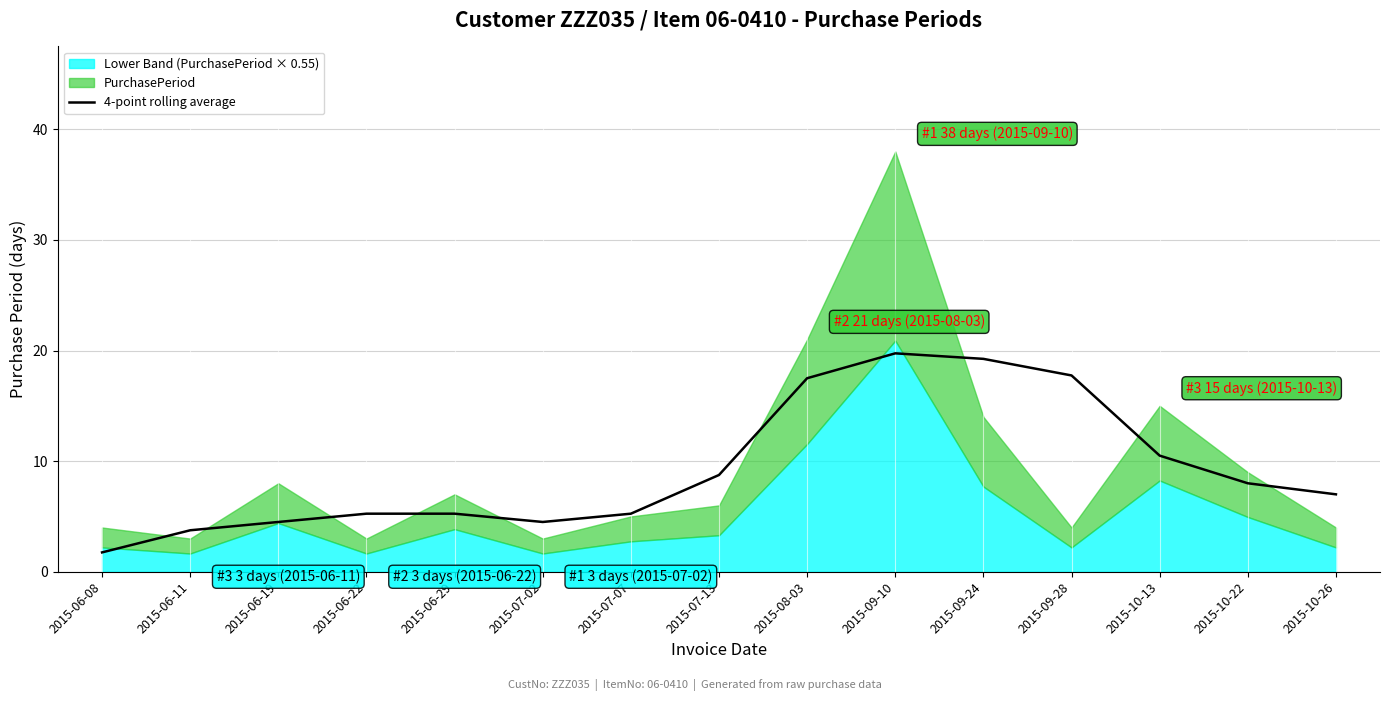

What is the label of the 15th point from the right?

2015-06-08